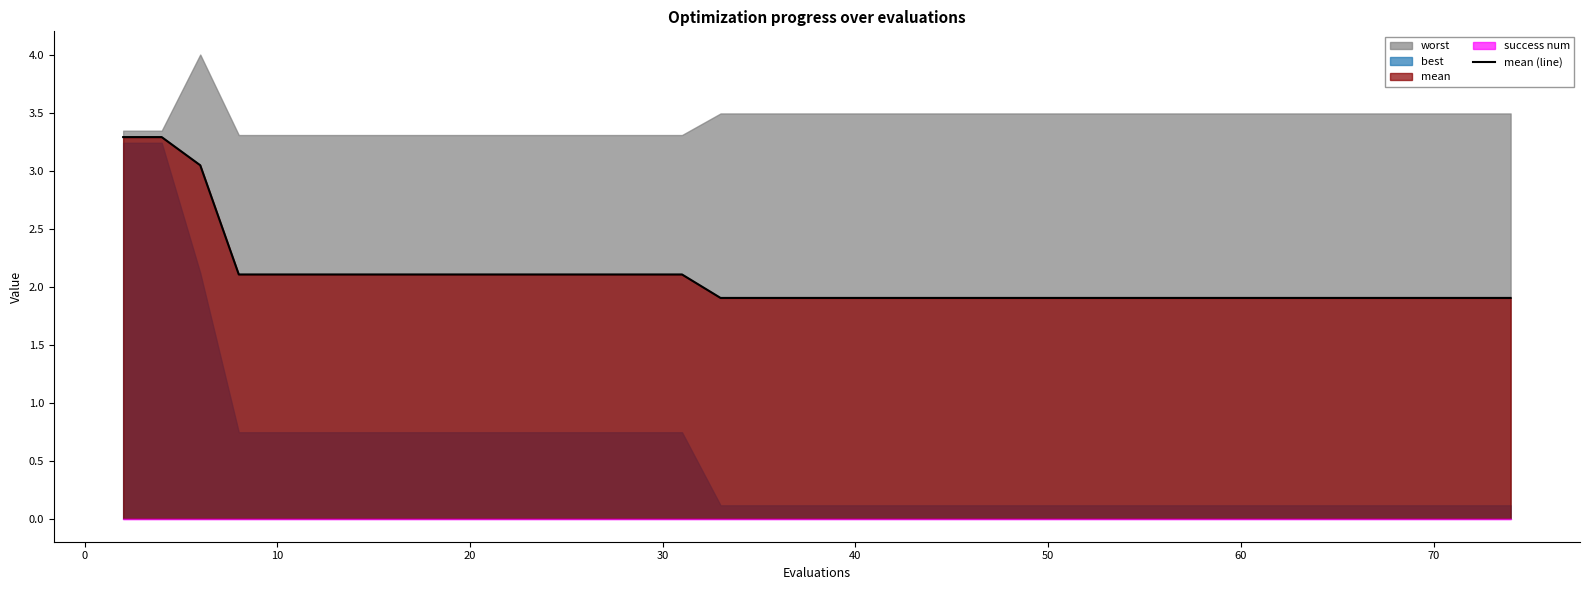

What is the difference between the maximum and minimum values?

1.4